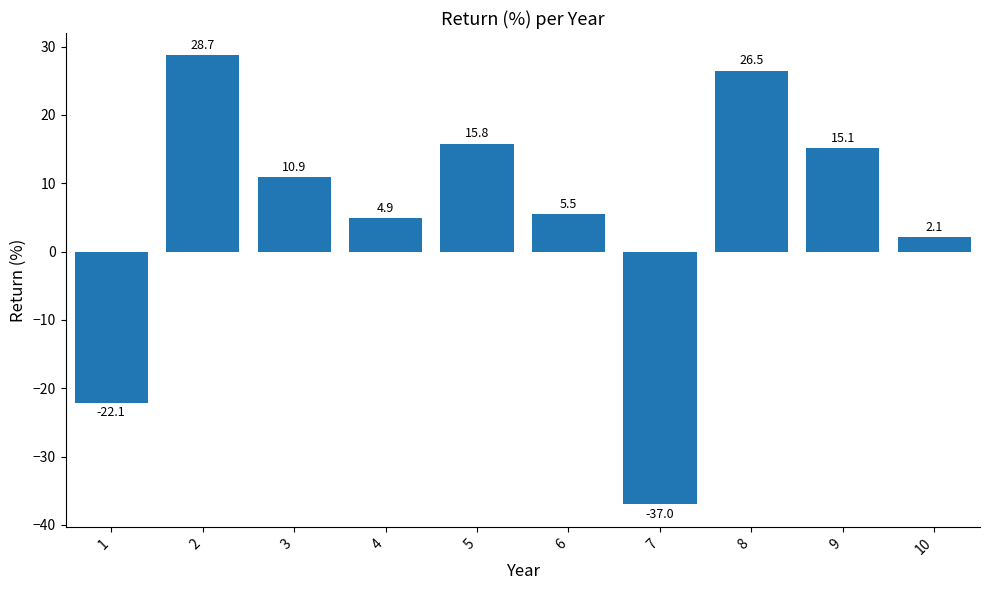

Reading left to right, extract all data points from this chart.

1=-22.1	2=28.7	3=10.9	4=4.9	5=15.8	6=5.5	7=-37.0	8=26.5	9=15.1	10=2.1